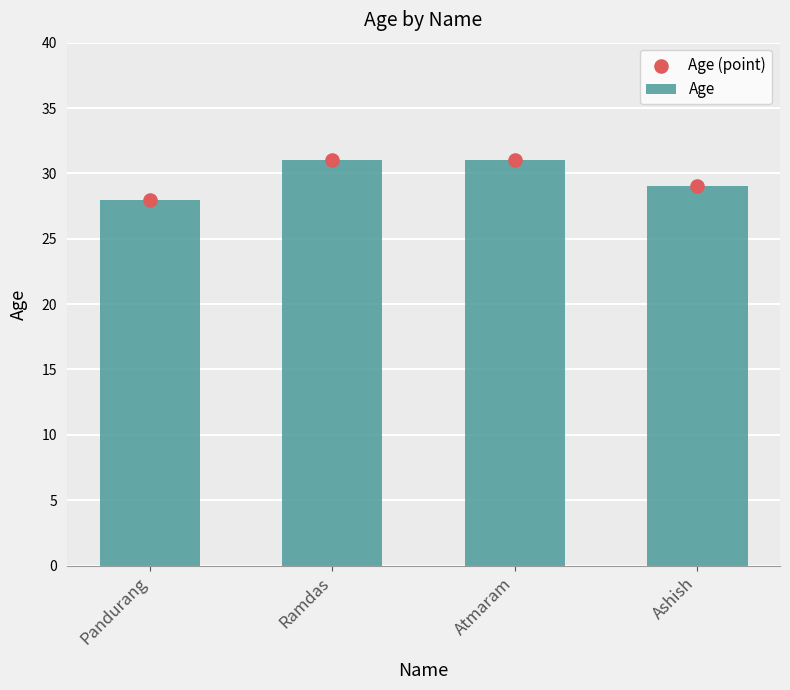

Which series reaches the maximum Y coordinate?

Age